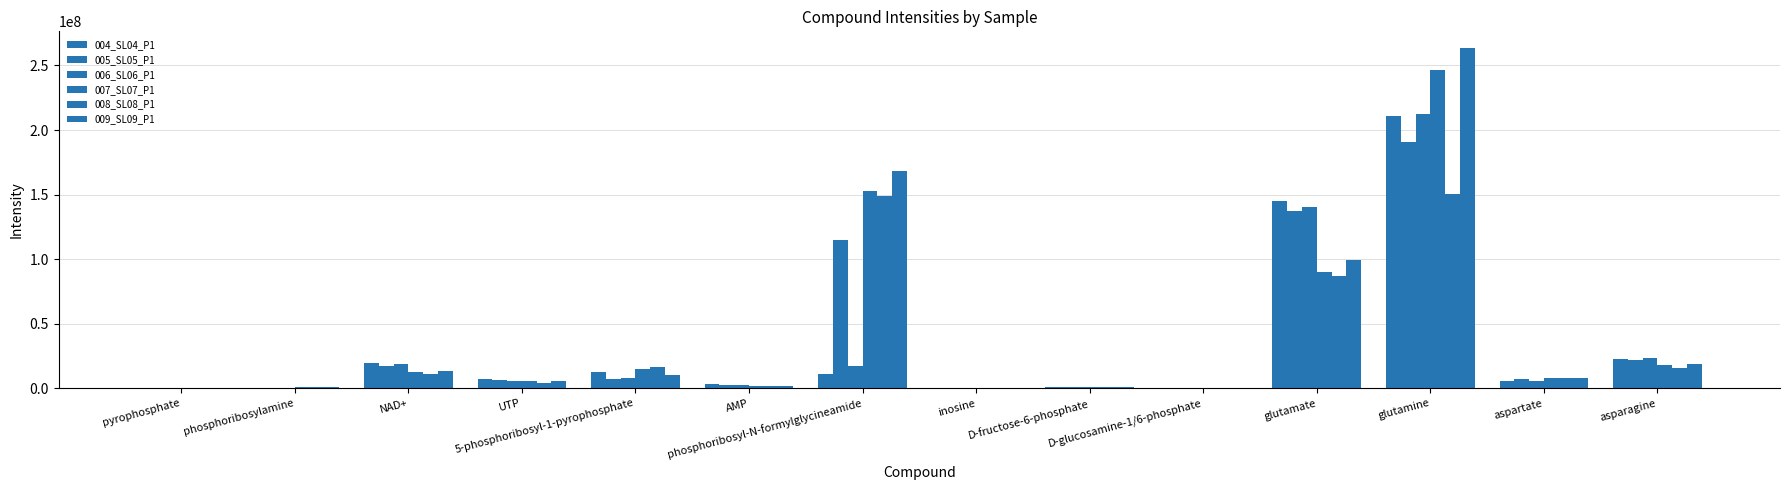

How many values in the 005_SL05_P1 series exceed 6938100?

7